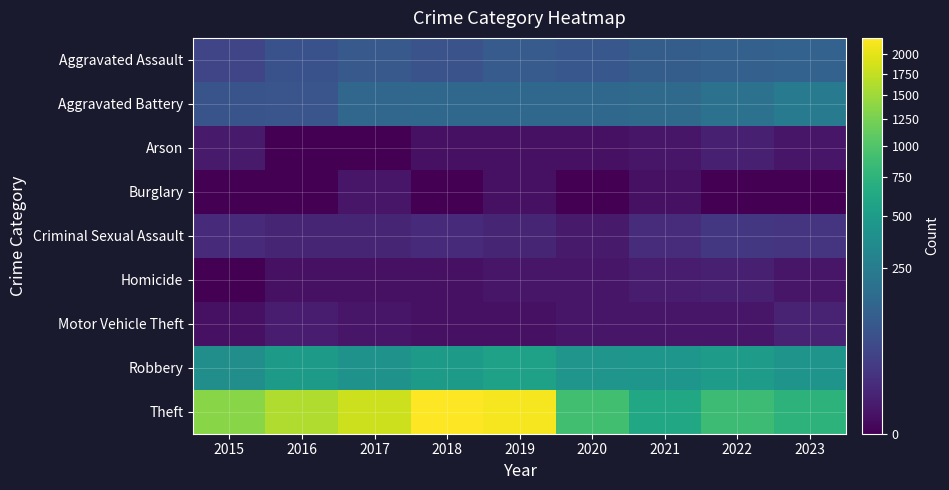

At which category does the chart reach its peak across all series?

2018